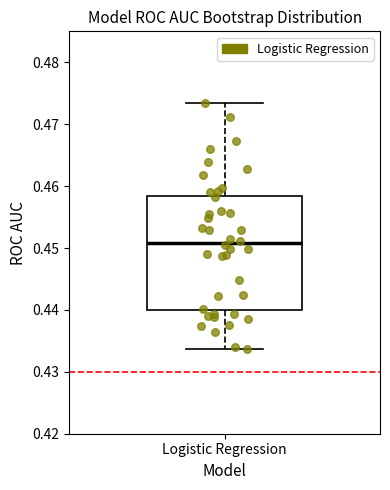

Where is the lower edge of the box for Logistic Regression on the y-axis? The values are not printed on the chart, so give them approximately, as read against the axis.

0.440